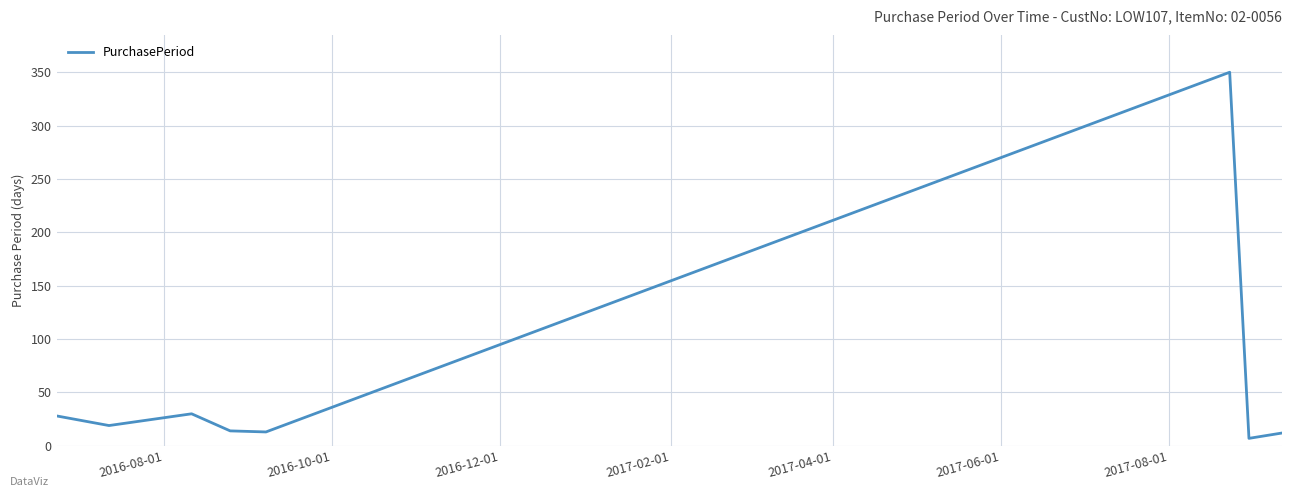

How many interior local valleys (lower than both neighbors) does the data have?

3